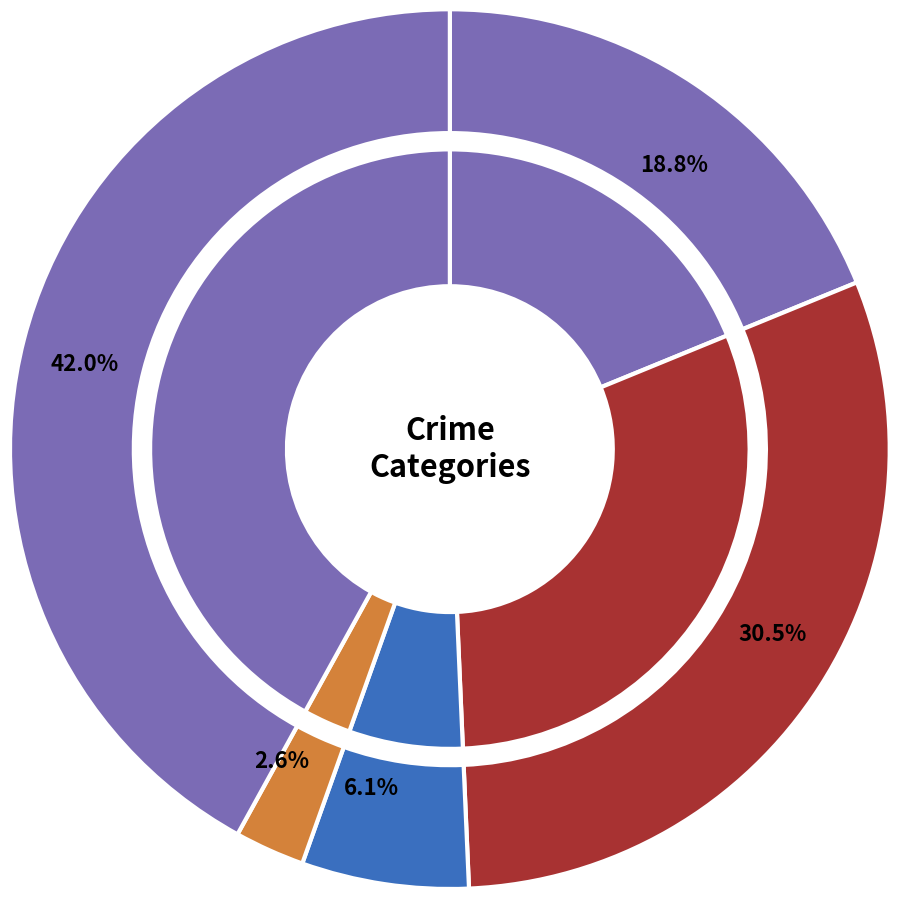

To the nearest percent, what is the difference between the values_2015 and 3 slice percentages?

16%